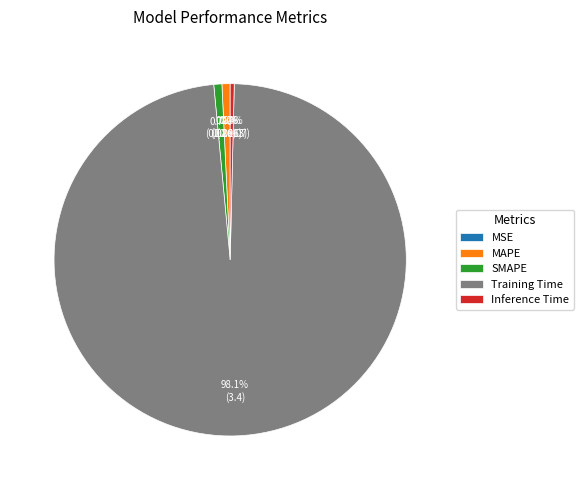

What is the total percentage of Training Time and Inference Time?

98.5%